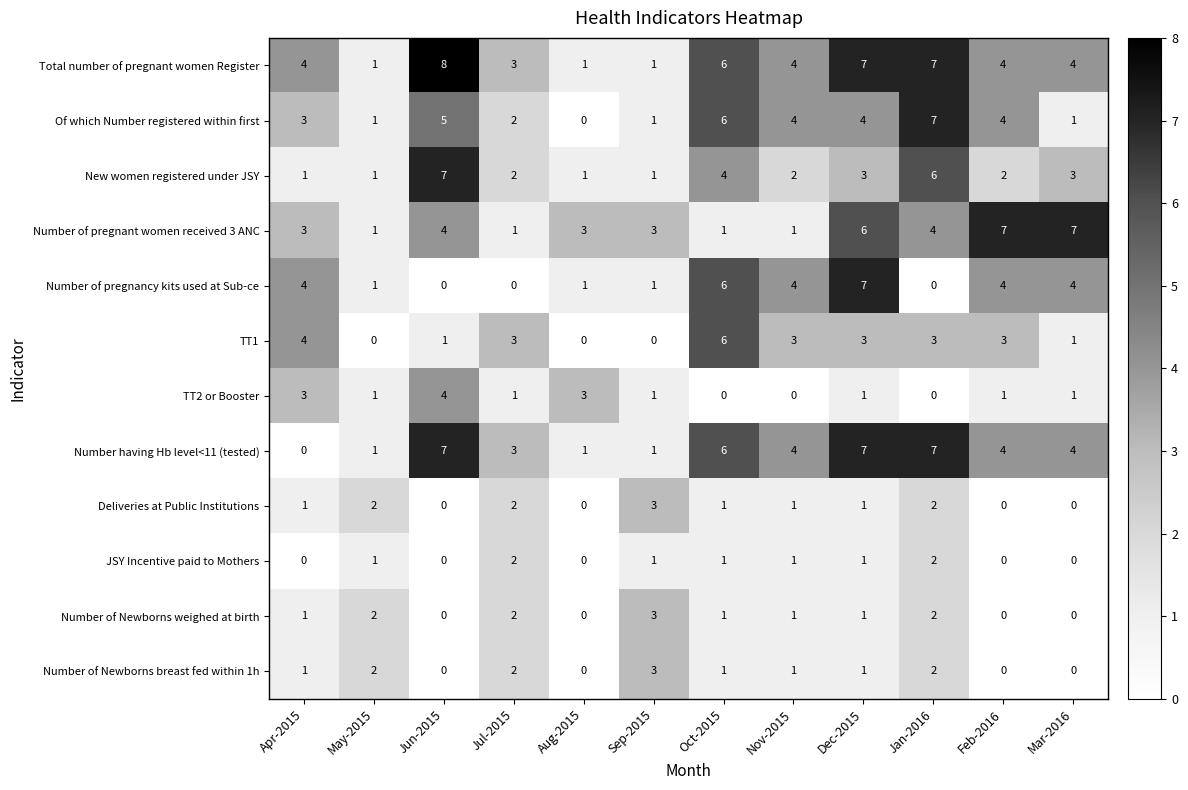

Which category has the lowest value in the Number having Hb level<11 (tested) series?

Apr-2015